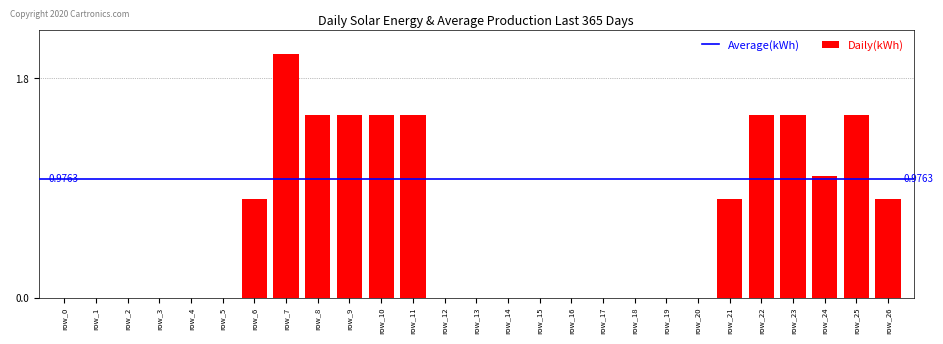

What is the sum of the values at row_8 and row_17?

1.5